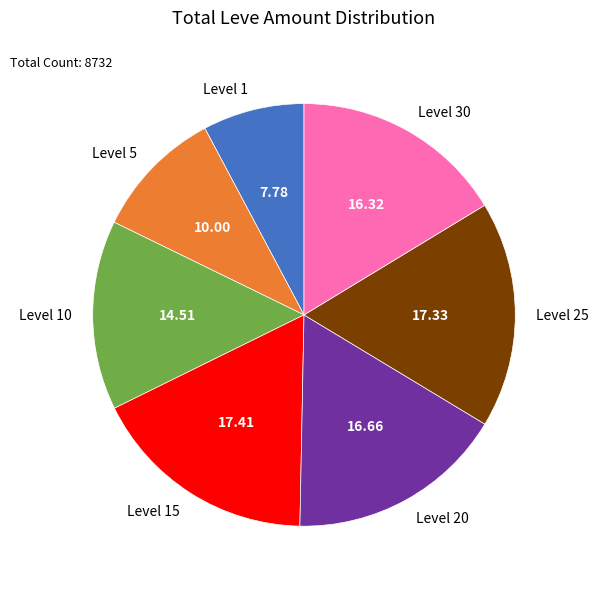

What is the ratio of the value at Level 15 to the value at Level 5?

1.7